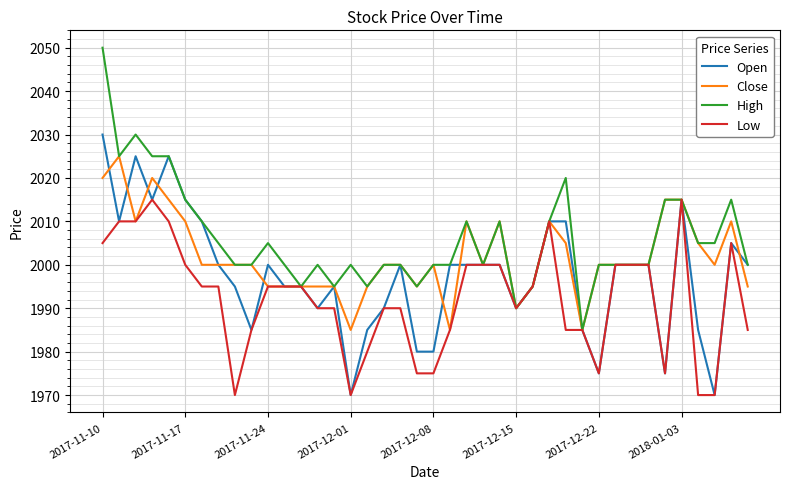

Reading left to right, extract all data points from this chart.

Open: 2030	2010	2025	2015	2025	2015	2010	2000	1995	1985	2000	1995	1995	1990	1995	1970	1985	1990	2000	1980	1980	2000	2000	2000	2000	1990	1995	2010	2010	1985	1975	2000	2000	2000	1975	2015	1985	1970	2005	2000
Close: 2020	2025	2010	2020	2015	2010	2000	2000	2000	2000	1995	1995	1995	1995	1995	1985	1995	2000	2000	1995	2000	1985	2010	2000	2010	1990	1995	2010	2005	1985	2000	2000	2000	2000	2015	2015	2005	2000	2010	1995
High: 2050	2025	2030	2025	2025	2015	2010	2005	2000	2000	2005	2000	1995	2000	1995	2000	1995	2000	2000	1995	2000	2000	2010	2000	2010	1990	1995	2010	2020	1985	2000	2000	2000	2000	2015	2015	2005	2005	2015	2000
Low: 2005	2010	2010	2015	2010	2000	1995	1995	1970	1985	1995	1995	1995	1990	1990	1970	1980	1990	1990	1975	1975	1985	2000	2000	2000	1990	1995	2010	1985	1985	1975	2000	2000	2000	1975	2015	1970	1970	2005	1985